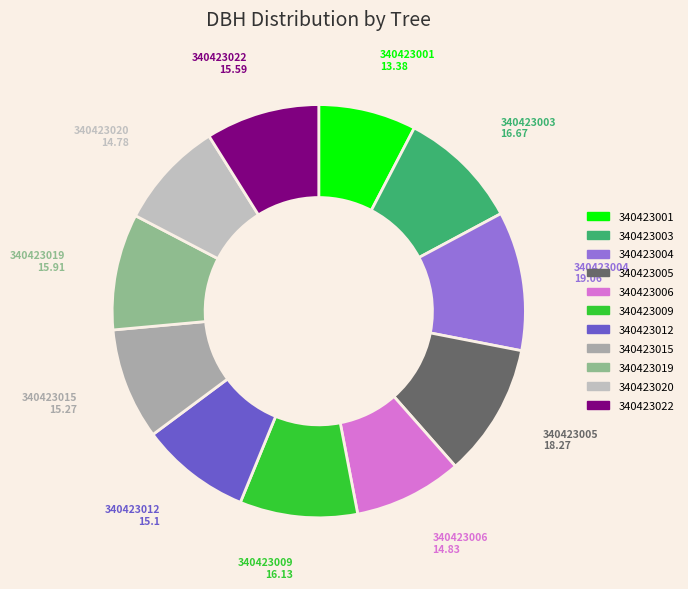

Is it true that 340423004 is 11% of the pie?

True